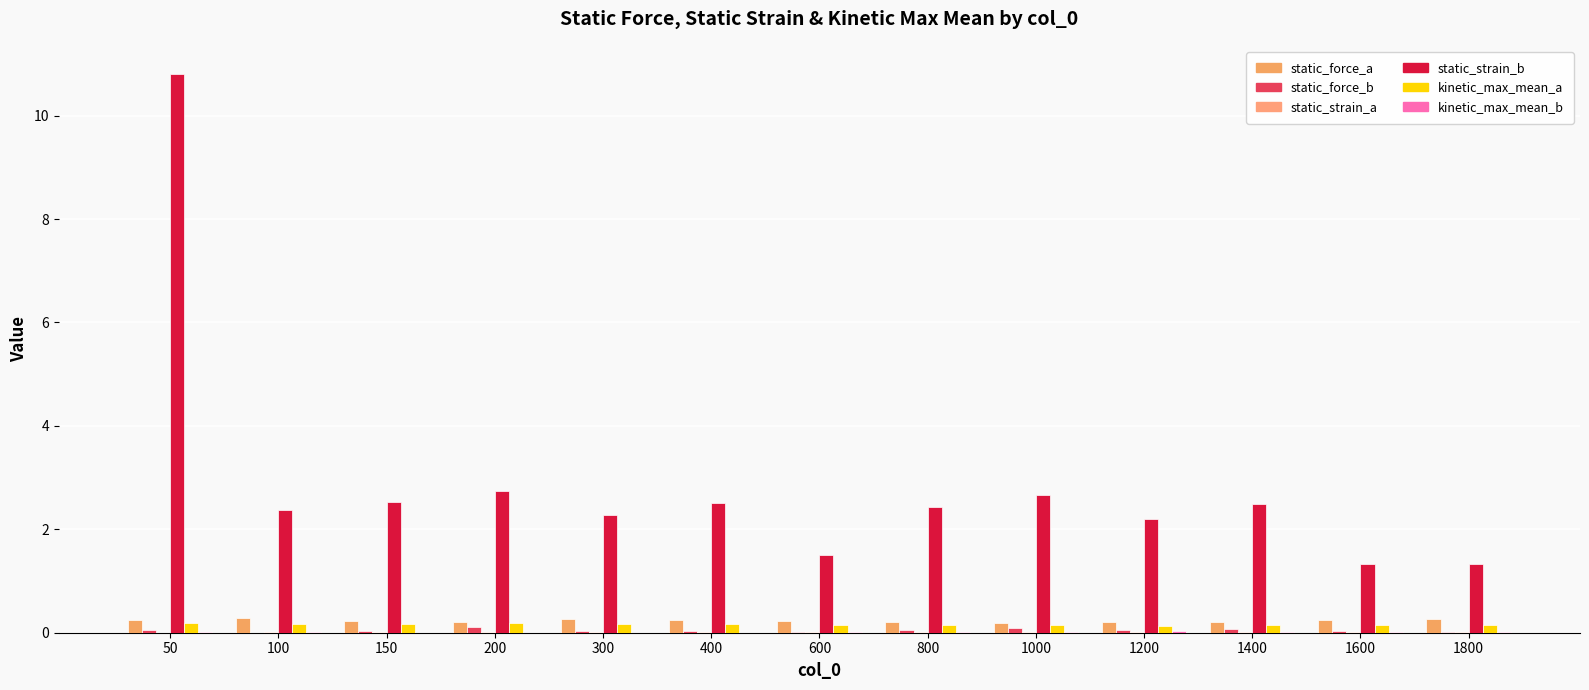

Rank the series at 50 from lowest to highest value.

static_strain_a, kinetic_max_mean_b, static_force_b, kinetic_max_mean_a, static_force_a, static_strain_b